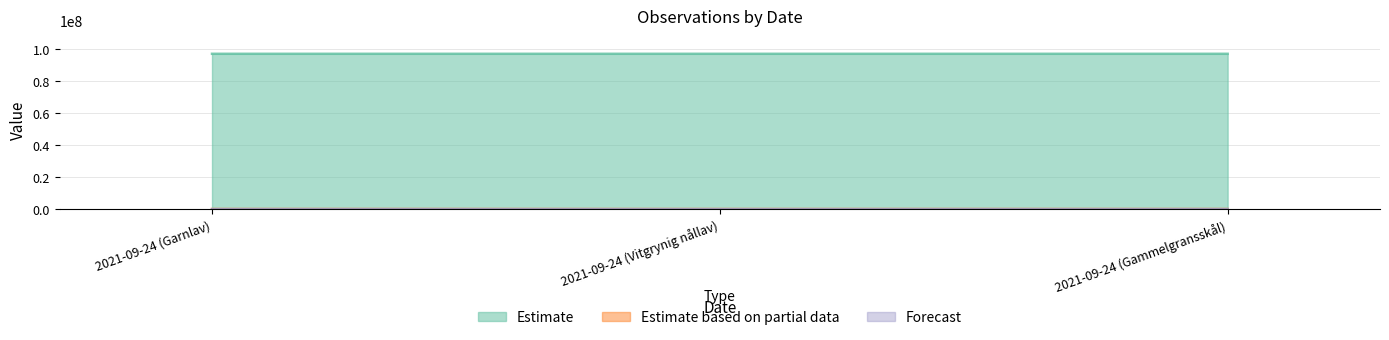

What is the maximum value shown in the chart?

96989078